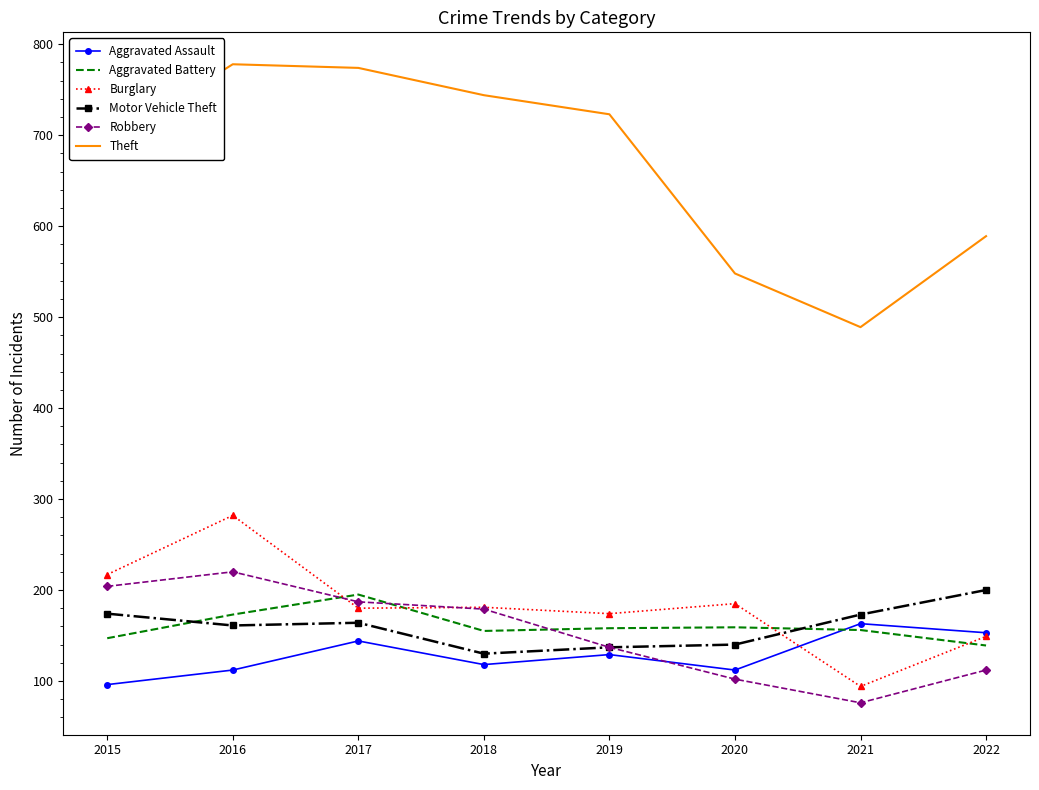

What is the spread (max minus min) of values at 2018?

626